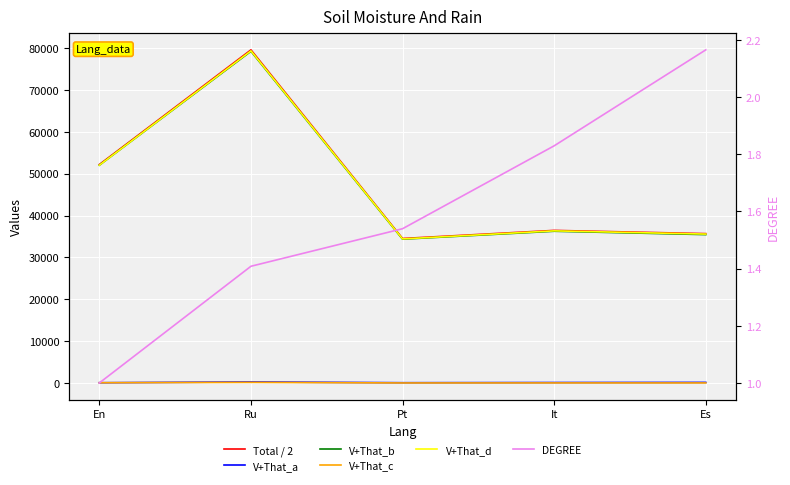

Where is Total / 2 nearest to the value 57006?

En